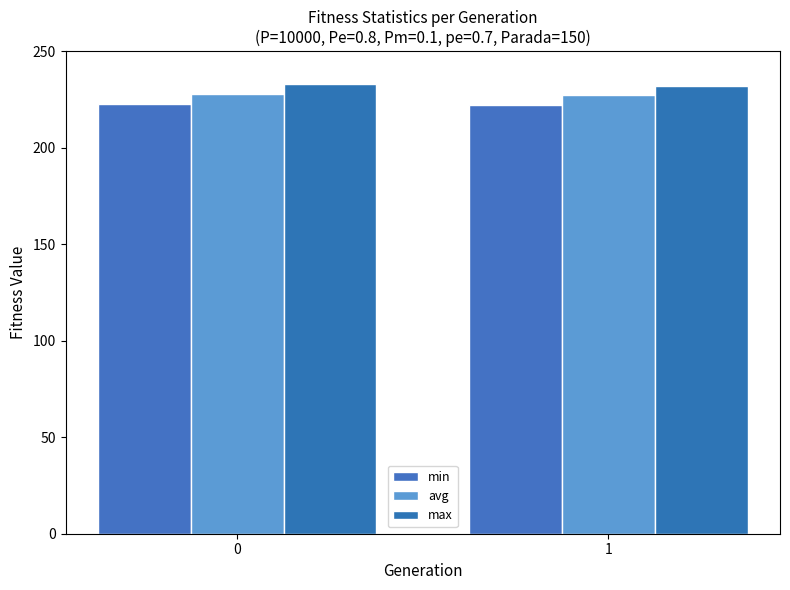

How many data points in max are above 233?

1